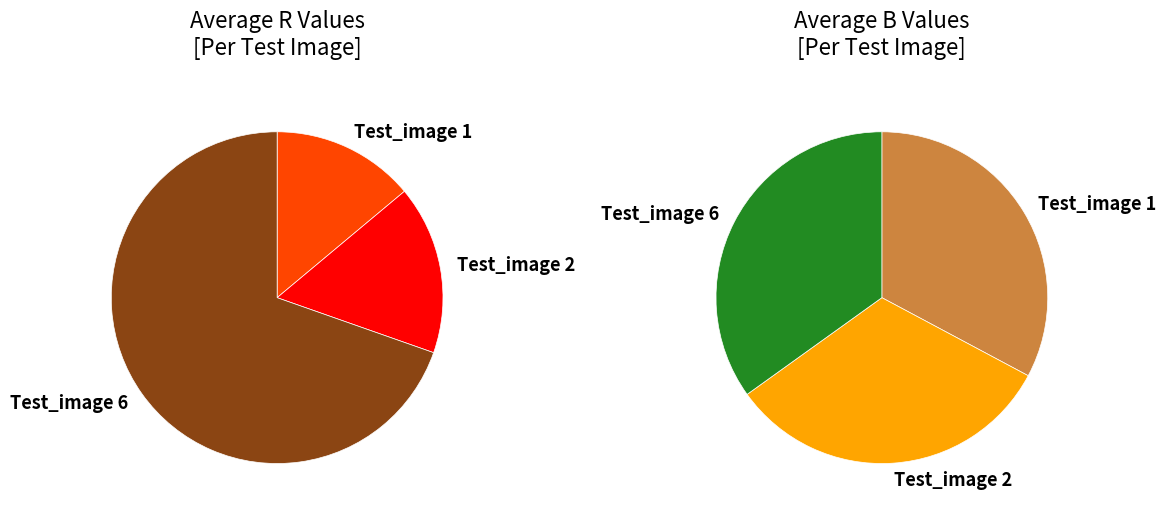

Which category has the biggest portion of the pie?

Test_image 6